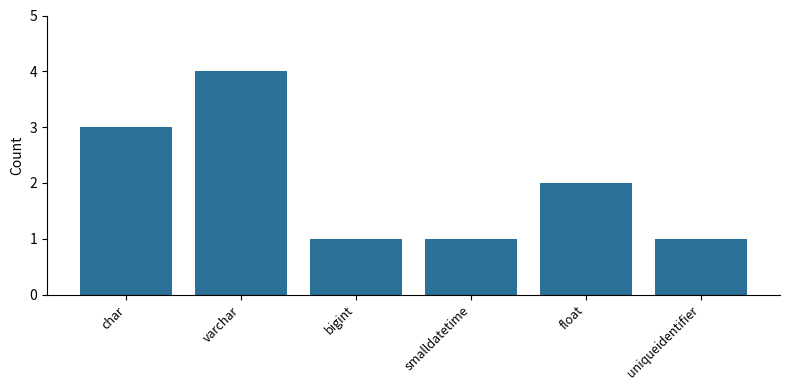

At which label does the data first exceed 2?

char